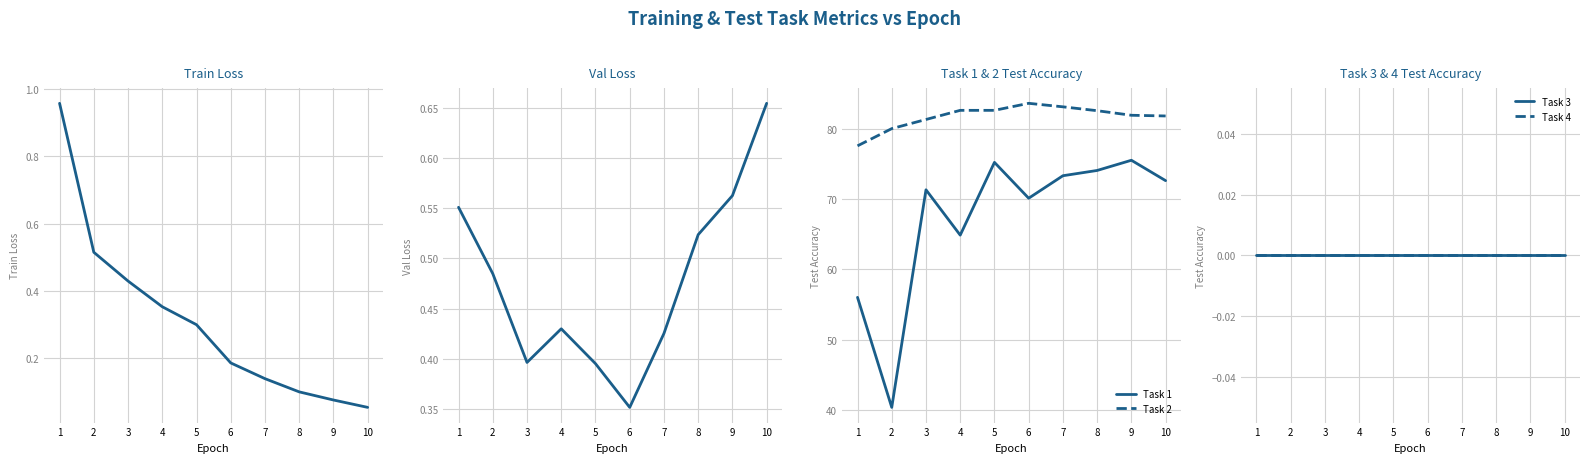

At which category does Task 1 reach its first local valley?

2